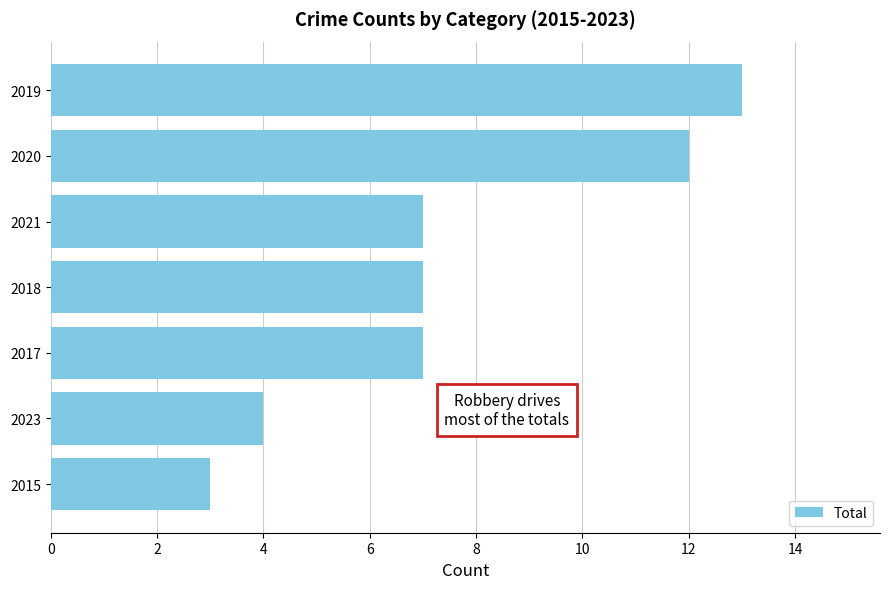

Does the chart contain stacked bars?

No